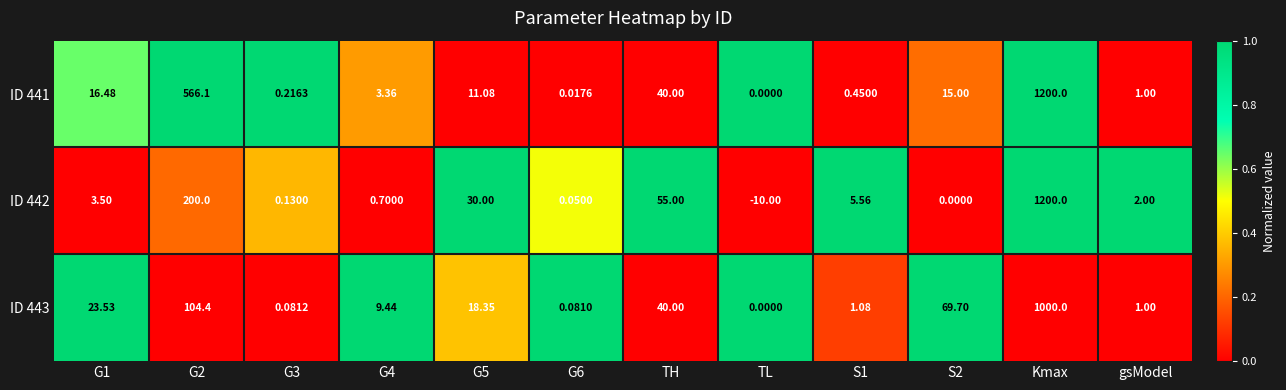

At which category does the chart reach its peak across all series?

Kmax